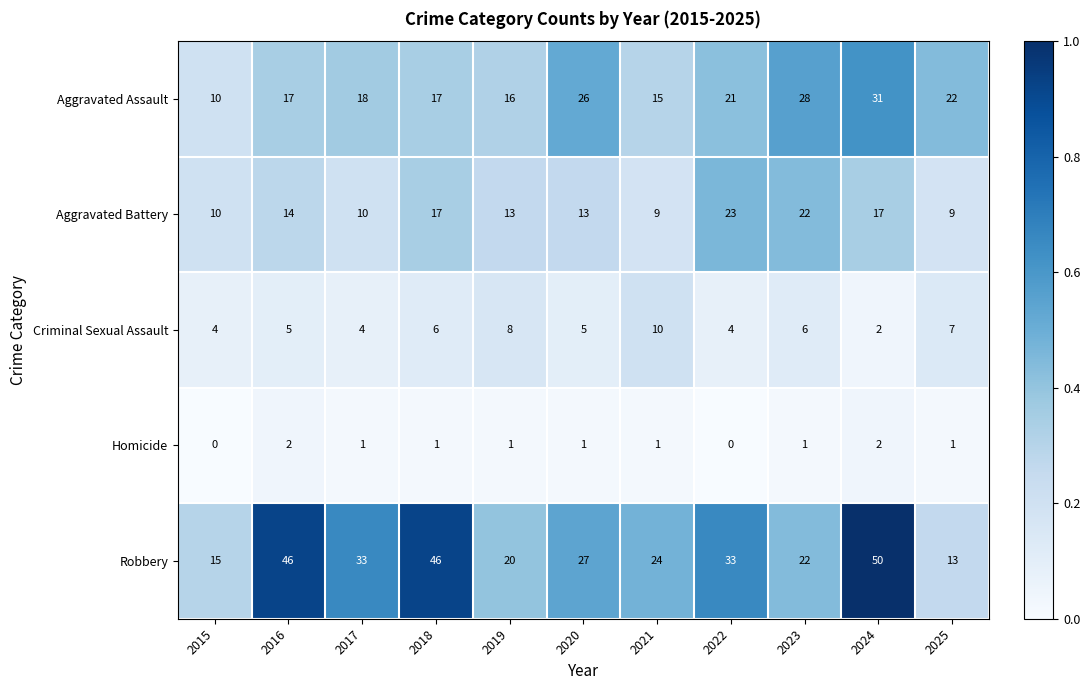

What is the difference between the maximum and minimum values in the Aggravated Assault series?

21